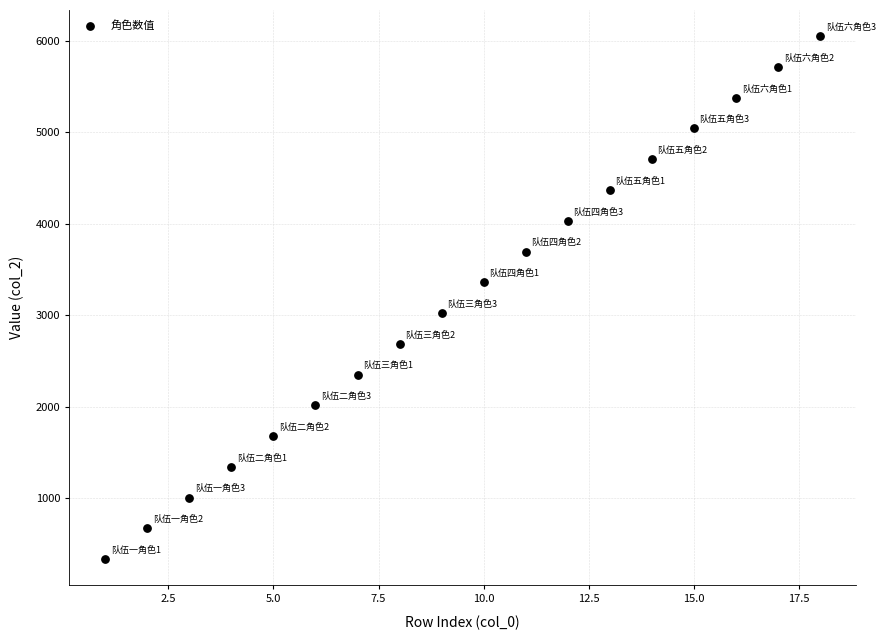

What is the range of Y values (max minus min)?

5712